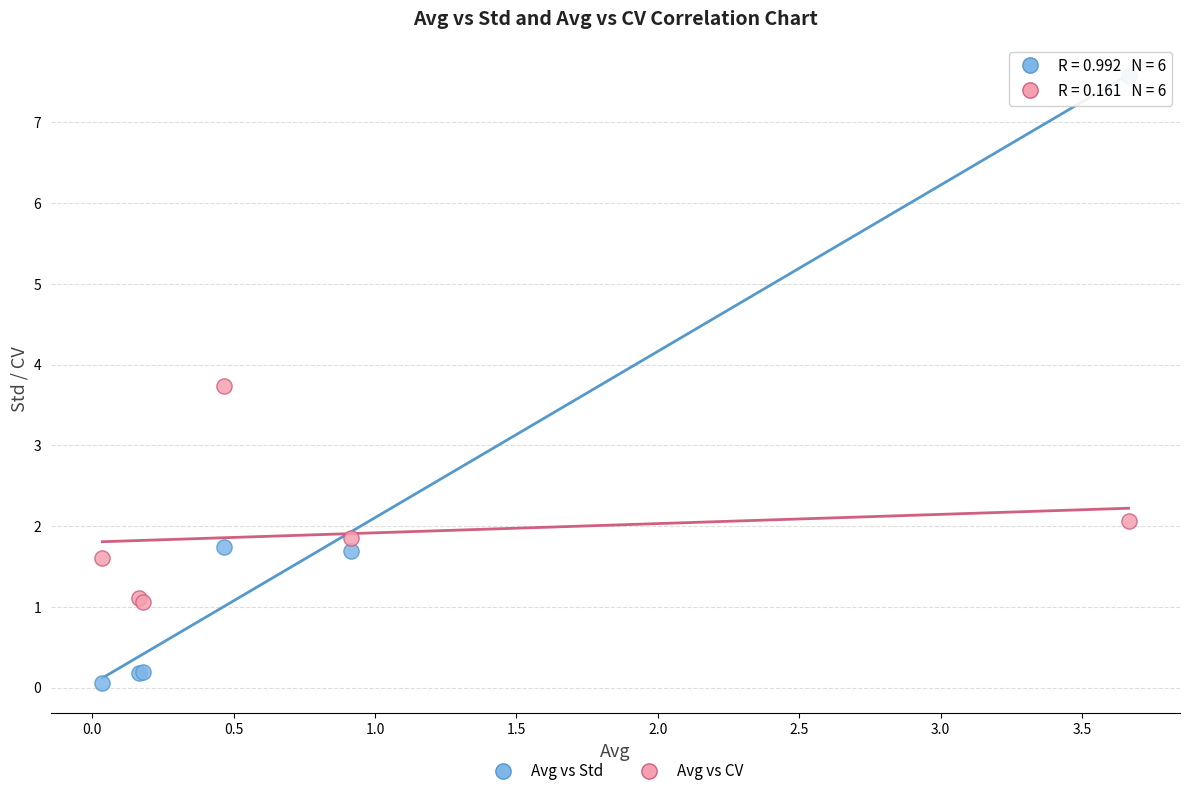

Which series reaches the minimum Y coordinate?

Avg vs Std